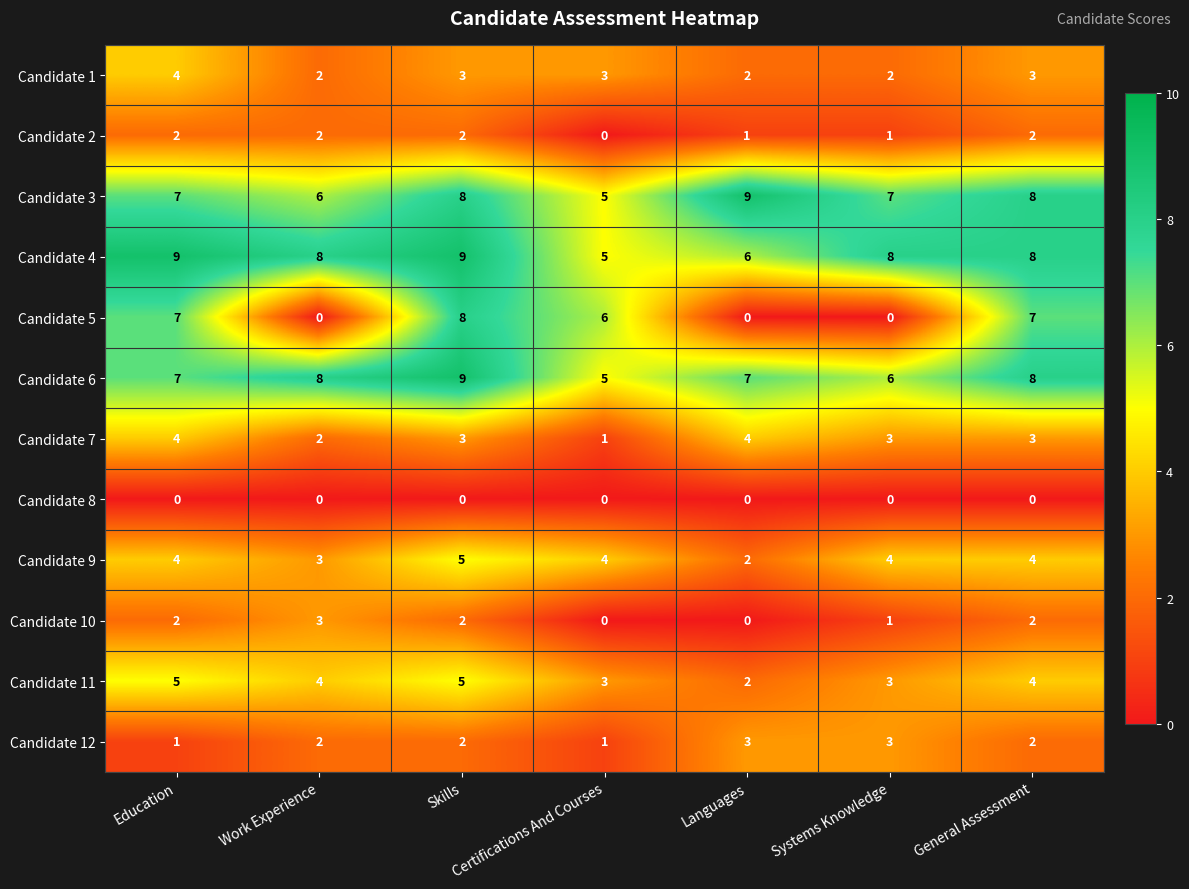

What is the total value across all series at Work Experience?

40